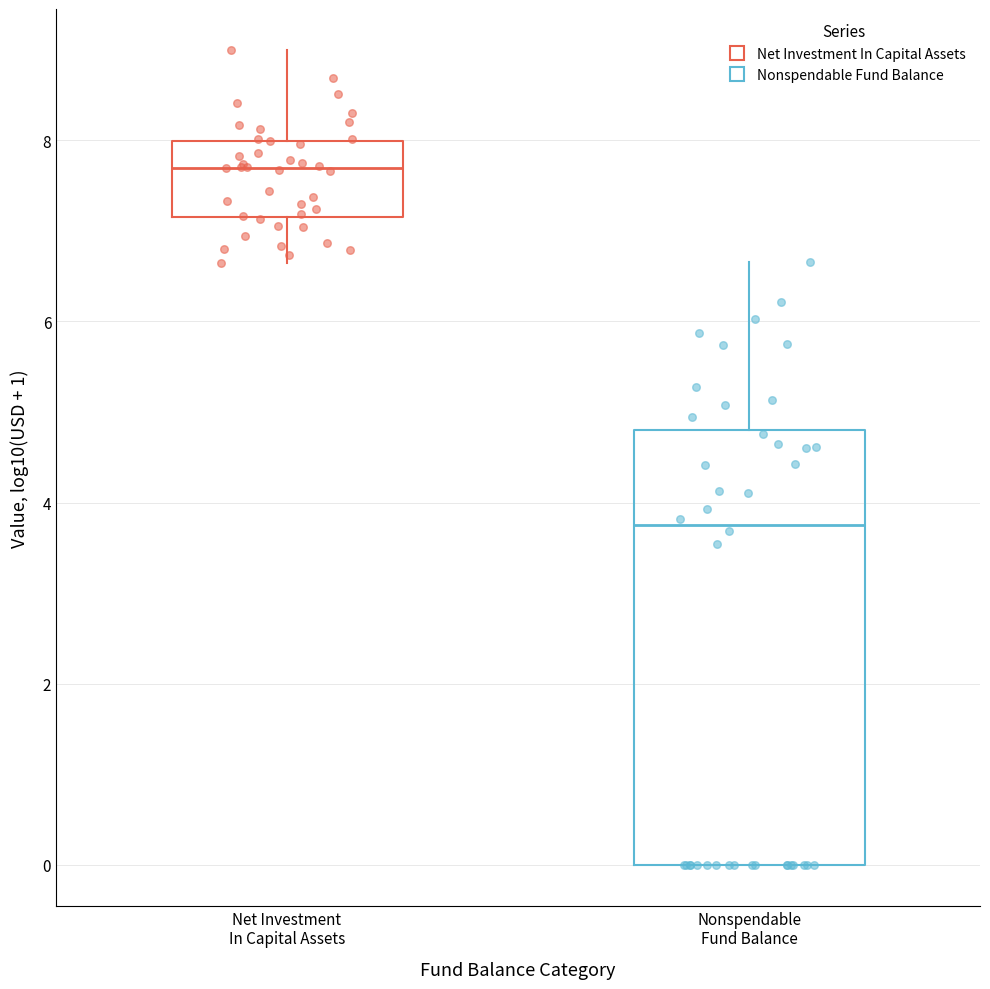

Comparing the boxes themselves (not the whiskers), which one is the tallest?

Nonspendable Fund Balance